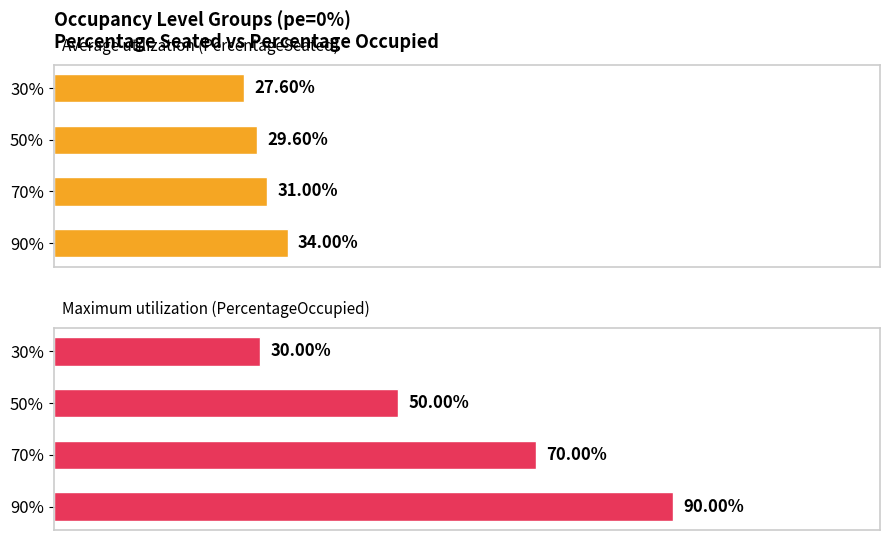

What is the value of the Maximum utilization (PercentageOccupied) bar at the 1st from the left?

30.0